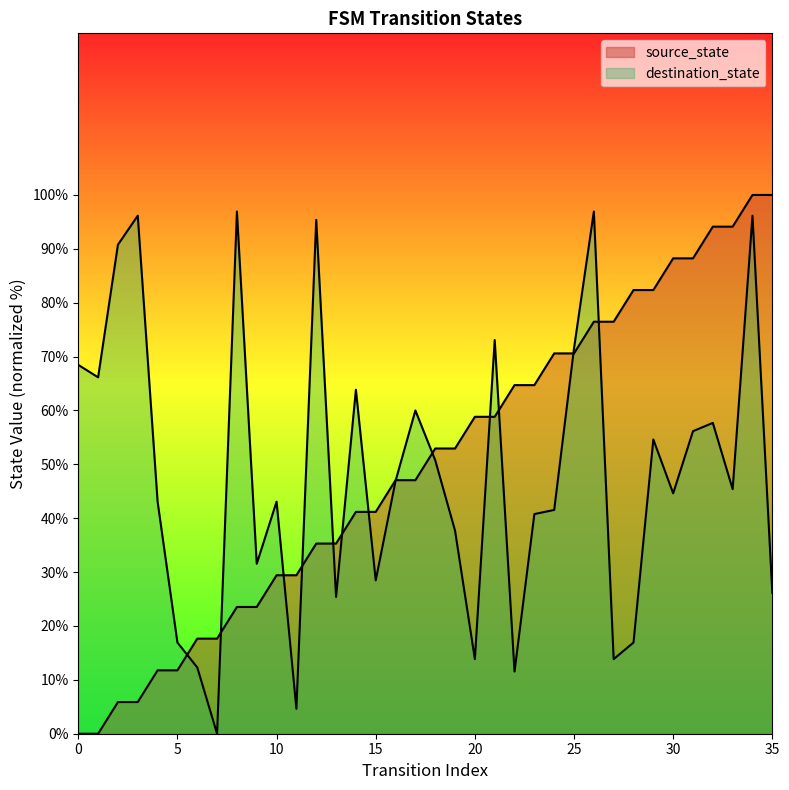

Reading right to left, transcribe all the data shown in this chart.

source_state: 100.0	100.0	94.1	94.1	88.2	88.2	82.4	82.4	76.5	76.5	70.6	70.6	64.7	64.7	58.8	58.8	52.9	52.9	47.1	47.1	41.2	41.2	35.3	35.3	29.4	29.4	23.5	23.5	17.6	17.6	11.8	11.8	5.9	5.9	0.0	0.0
destination_state: 26.2	96.2	45.4	57.7	56.2	44.6	54.6	16.9	13.8	96.9	71.5	41.5	40.8	11.5	73.1	13.8	37.7	50.8	60.0	46.9	28.5	63.8	25.4	95.4	4.6	43.1	31.5	96.9	0.0	12.3	16.9	43.1	96.2	90.8	66.2	68.5